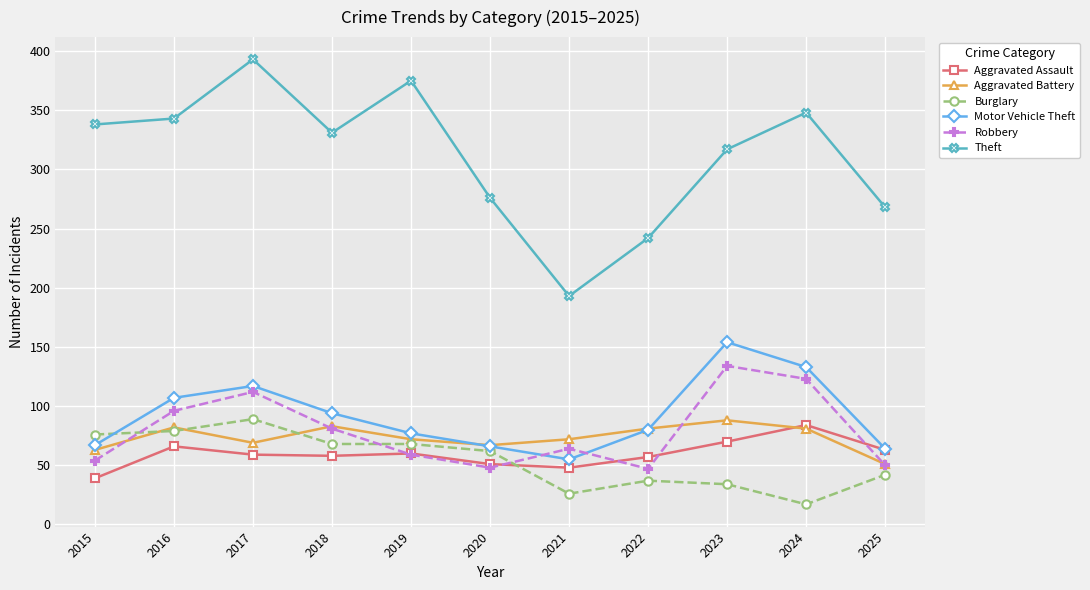

The value of Aggravated Assault at 2016 is 66. True or false?

True